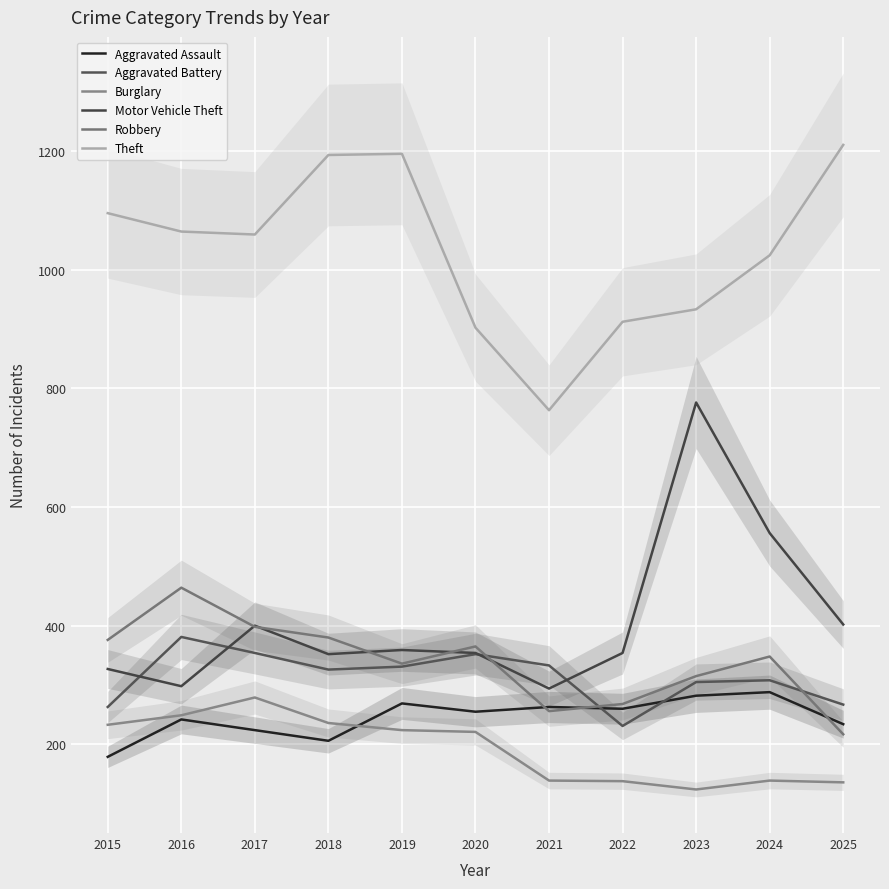

What is the smallest value displayed?

124